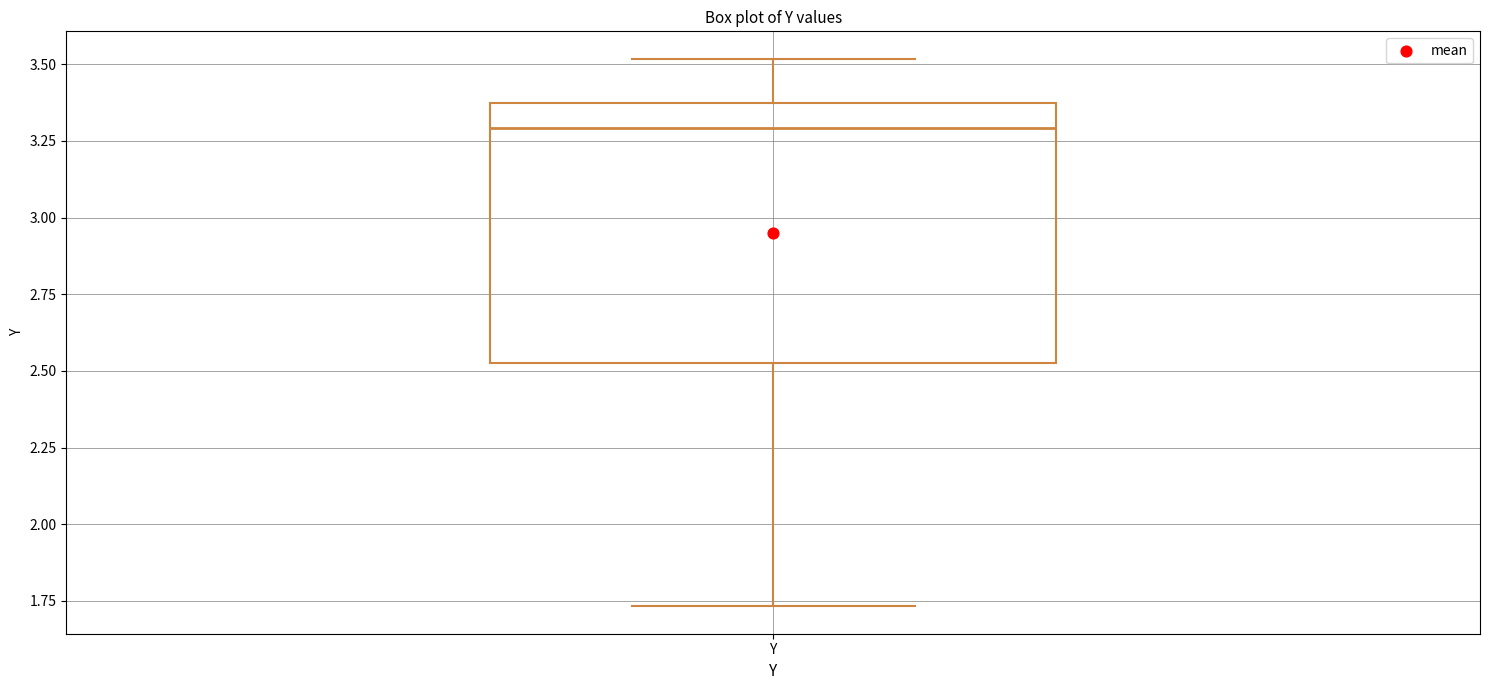

Transcribe this box plot: give where the median line is, the range the box spans, and where the two whiskers end, as read against the y-axis. The values are not printed on the chart, so give them approximately, as read against the axis.

median 3.30, box 2.55 to 3.35, whiskers 1.75 to 3.50